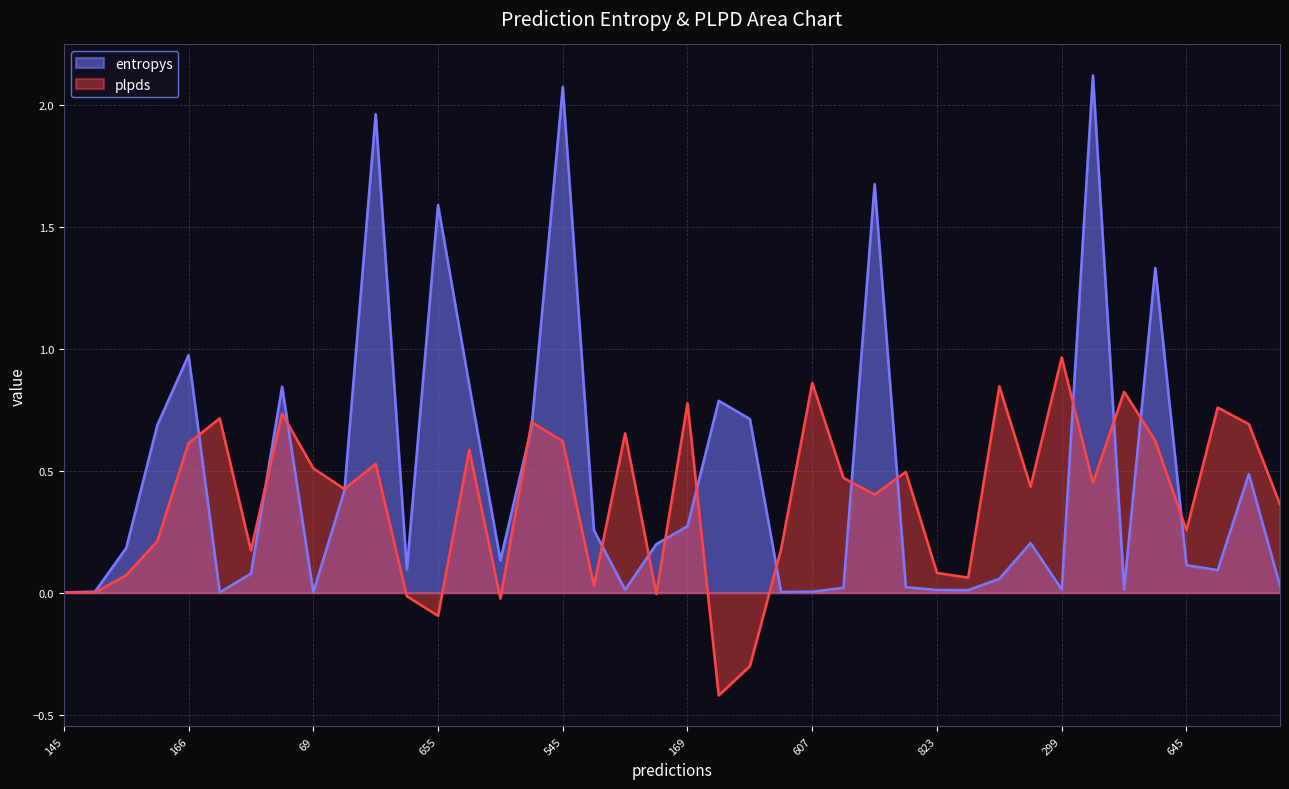

Rank the series by their maximum value, from lowest to highest.

plpds, entropys